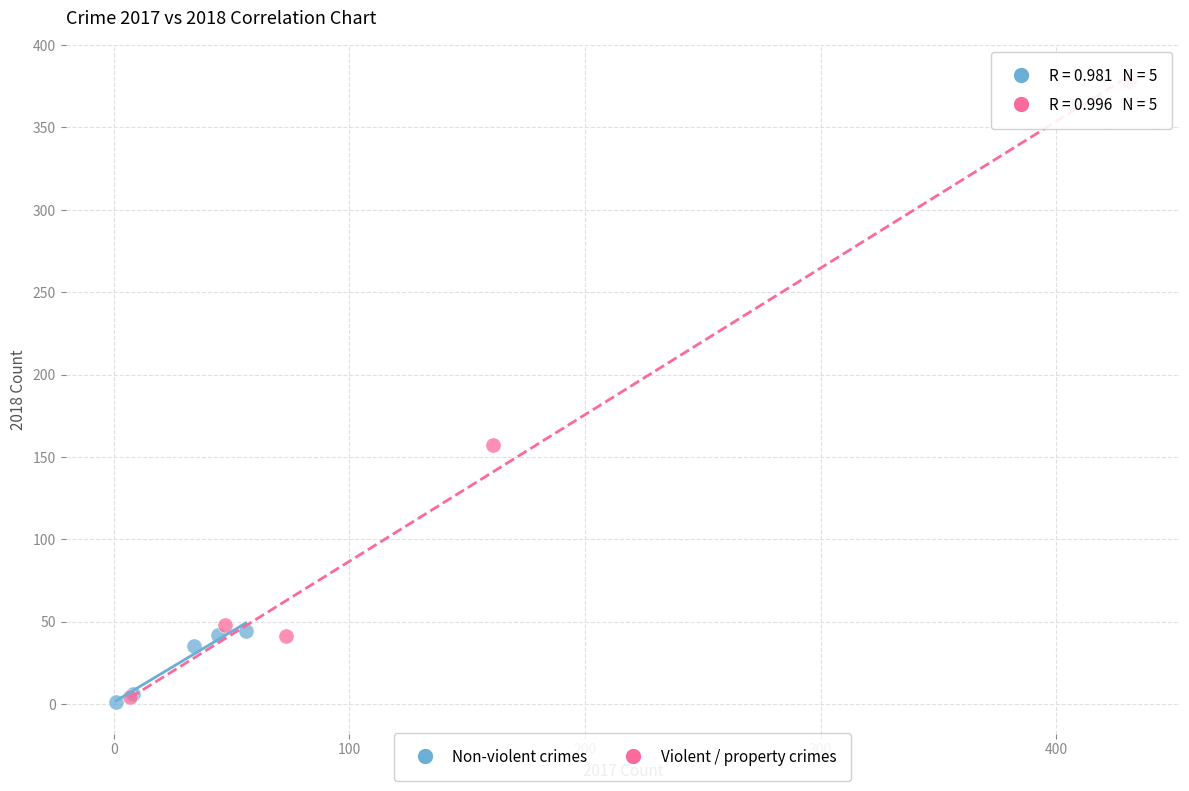

Which series reaches the maximum Y coordinate?

Violent / property crimes